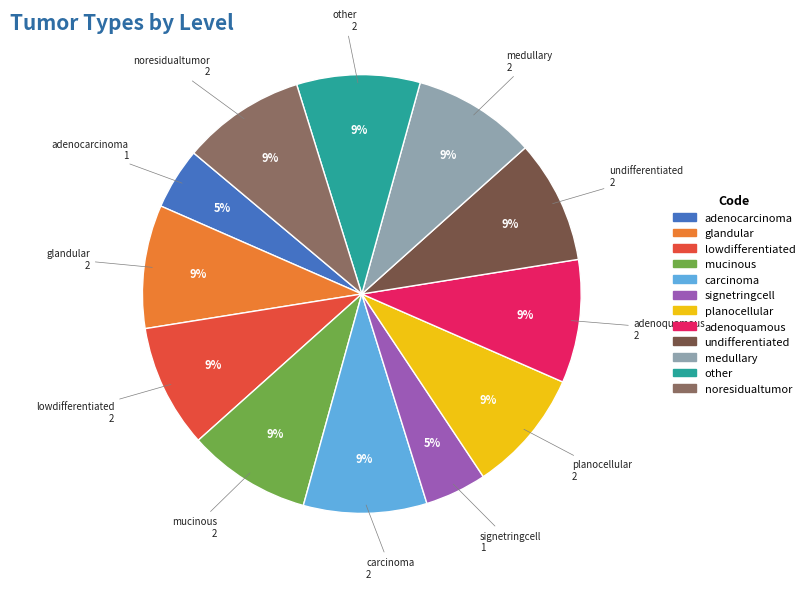

What percentage is the lowdifferentiated slice, to the nearest percent?

9%